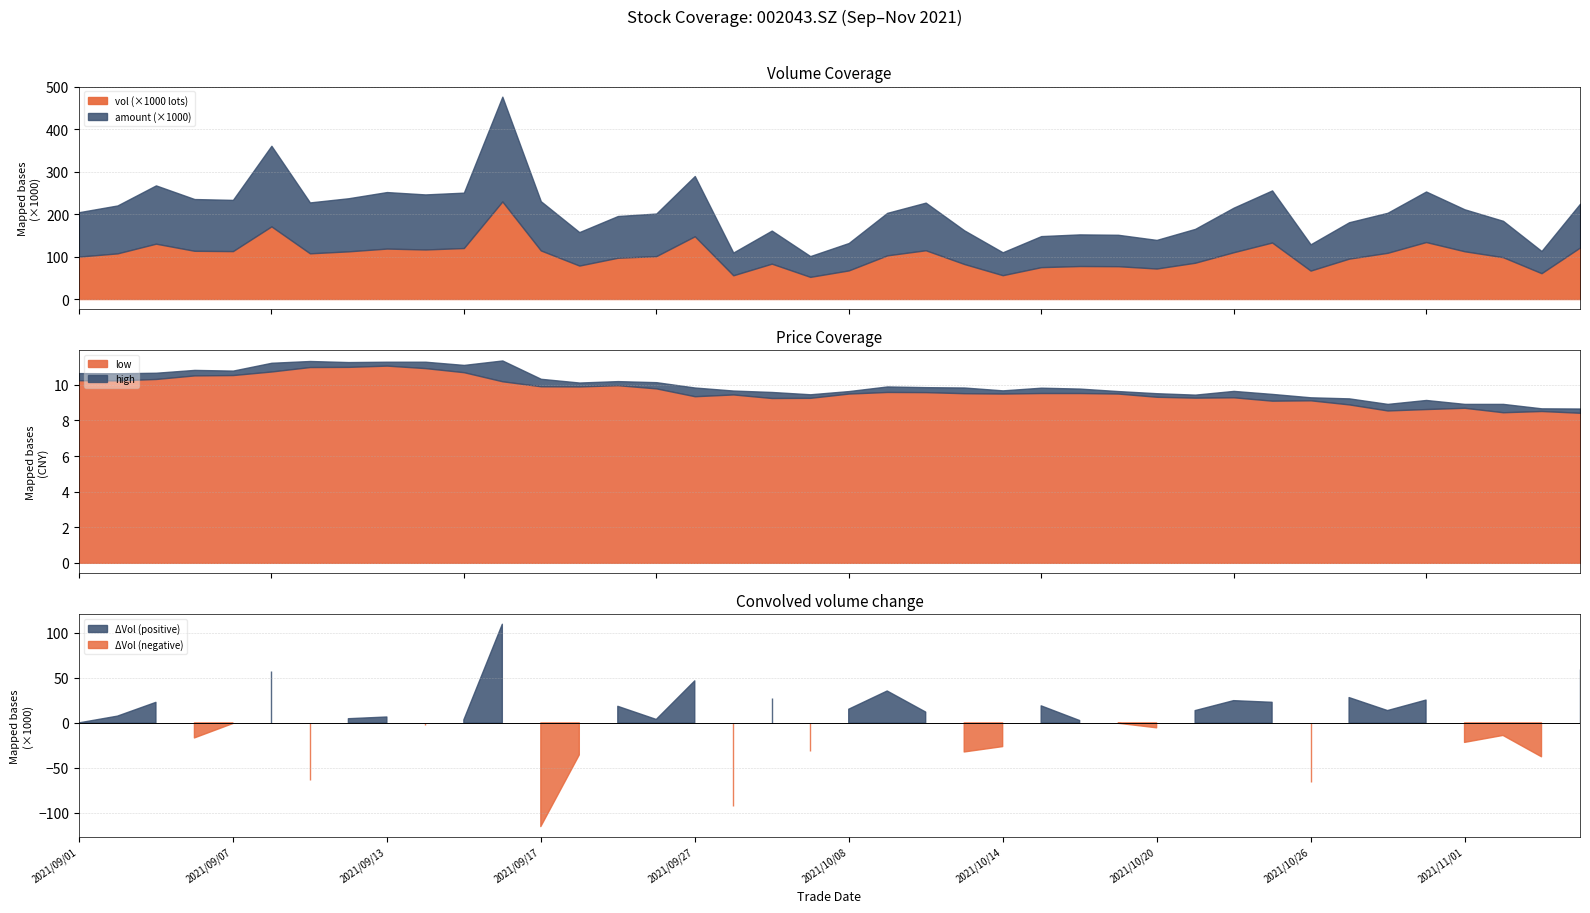

True or false: amount has a value of 103536.8 at 2021/10/13.

False